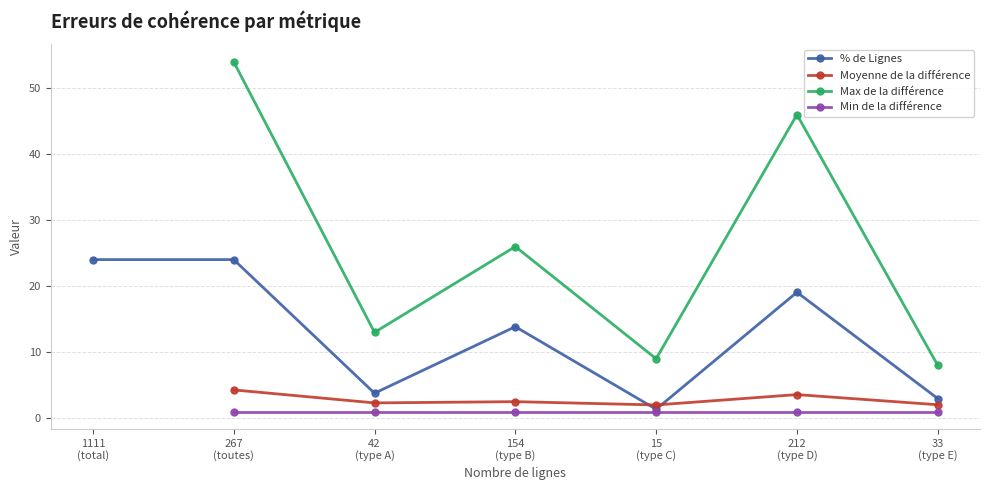

What is the total value across all series at 154
(type B)?

43.4